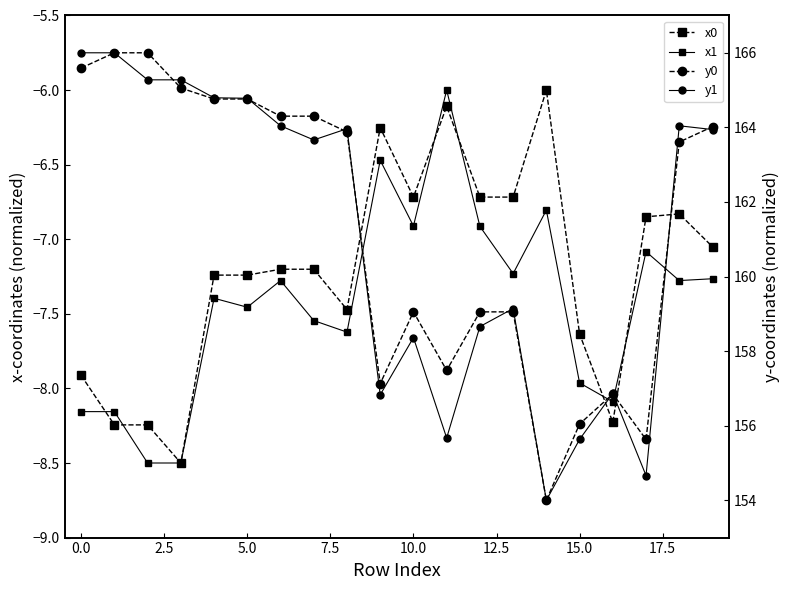

Rank the series at 5.0 from highest to lowest value.

y1, y0, x0, x1